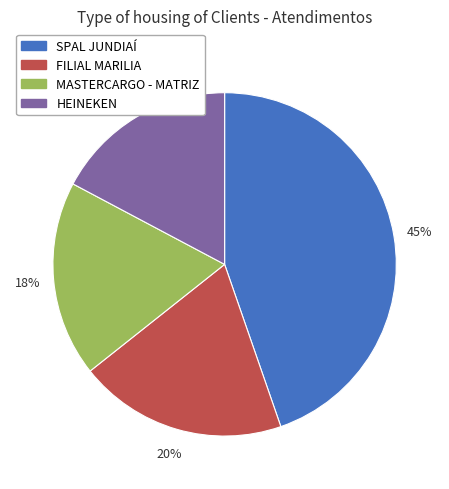

The FILIAL MARILIA slice represents 20% of the pie. True or false?

True